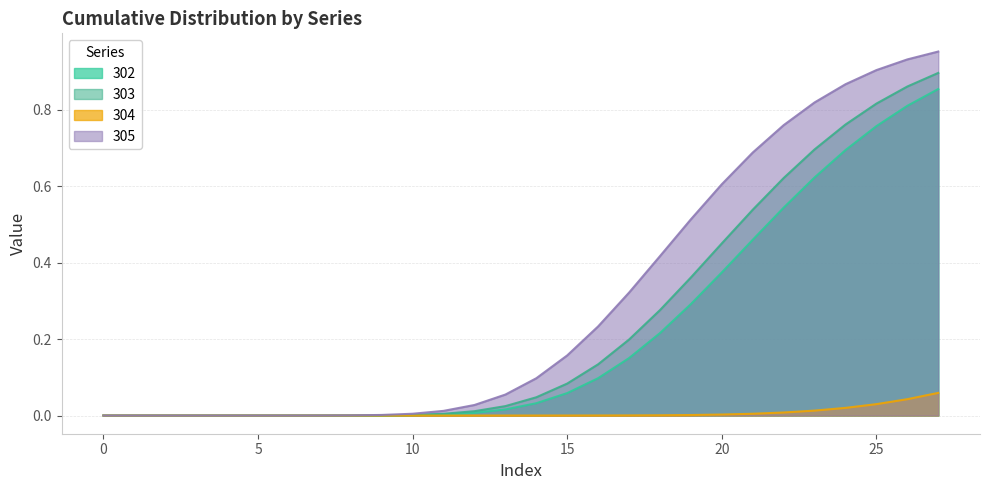

Rank the series by their maximum value, from highest to lowest.

305, 303, 302, 304